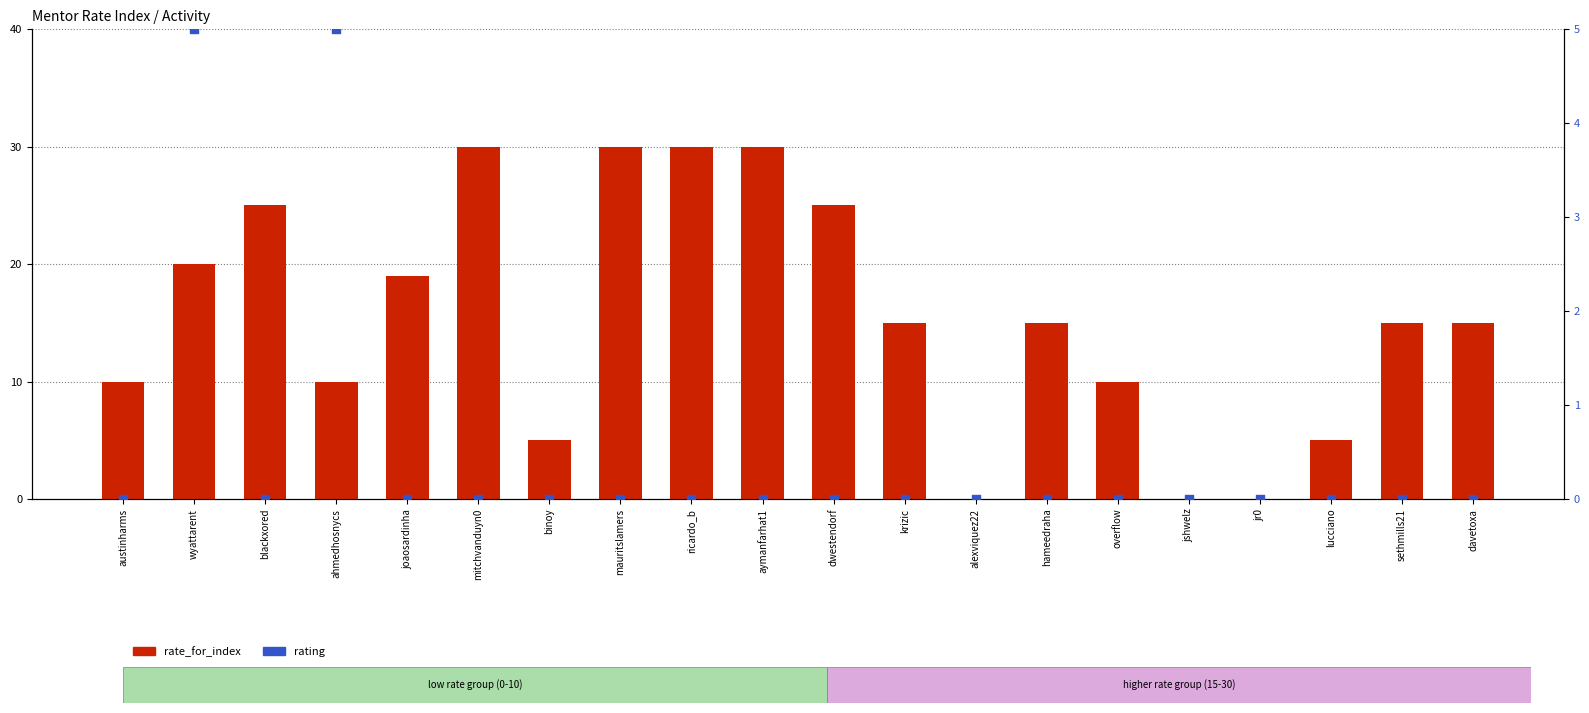

What are all the series names shown in the legend?

rate_for_index, rating